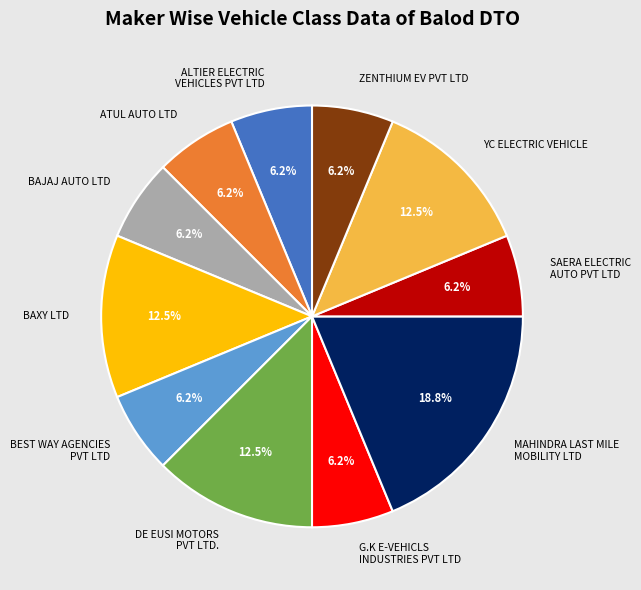

Which slice is the largest?

MAHINDRA LAST MILE MOBILITY LTD